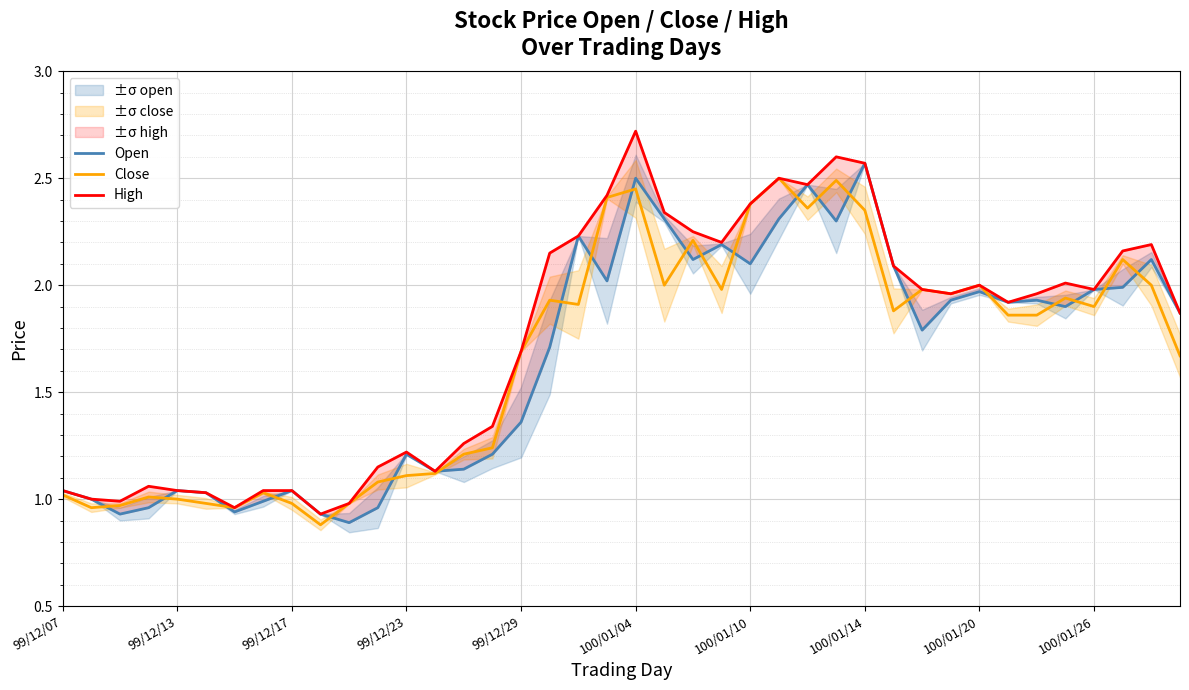

After their last crossing, which series has the higher values: Close or Open?

Open